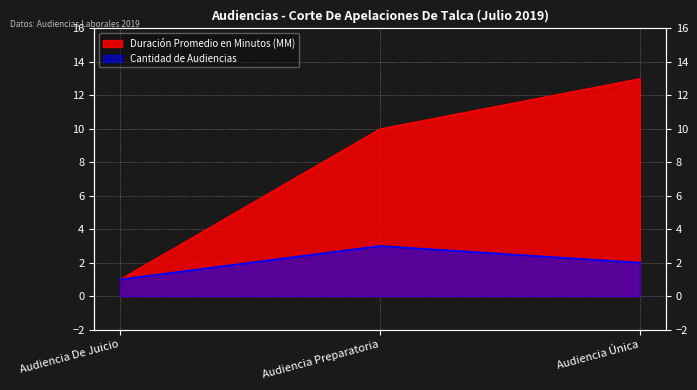

Which series has the largest range (max minus min)?

Duración Promedio en Minutos (MM)